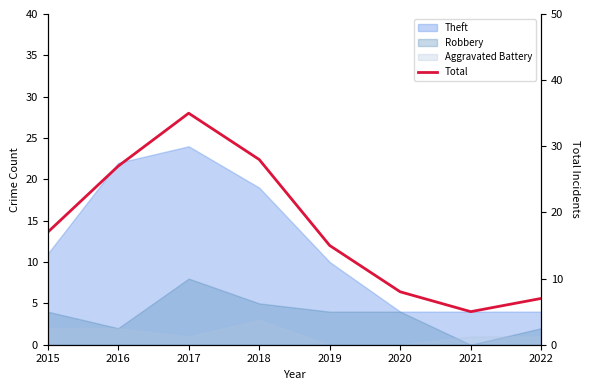

How many data points are less than 17?

4